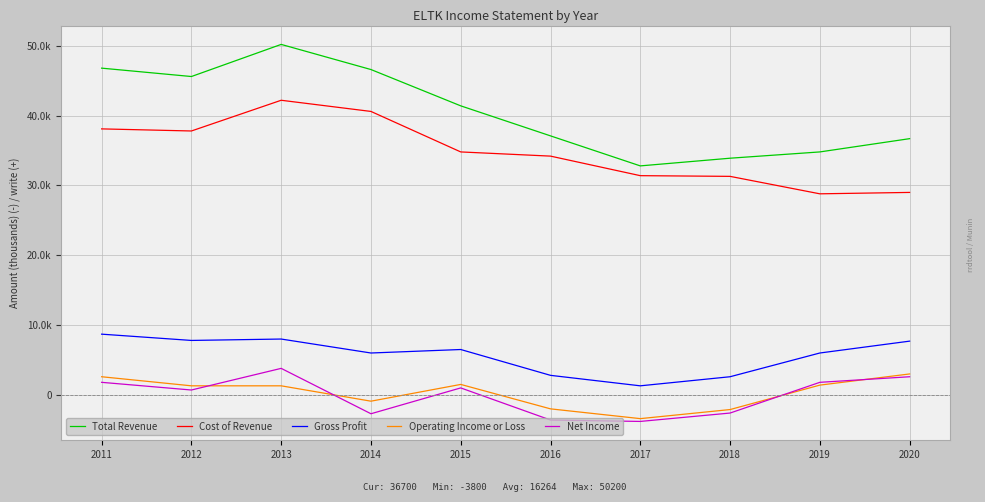

At which category is the sum across all series the highest?

2013